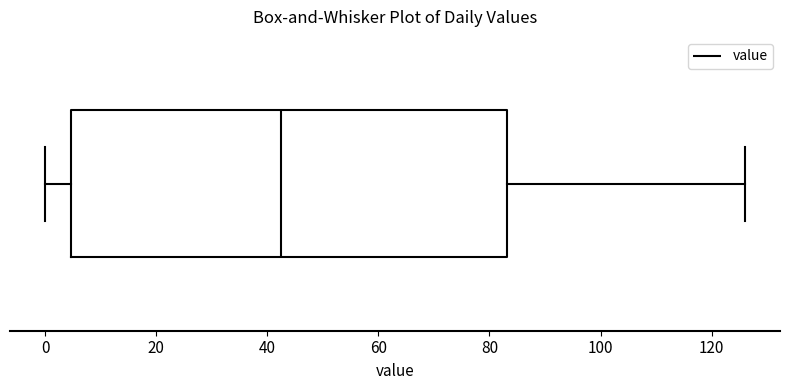

Read this box plot against the x-axis: the position of the median line, the range covered by the box, and the ends of both whiskers. The values are not printed on the chart, so give them approximately, as read against the axis.

median 42, box 4 to 84, whiskers 0 to 126